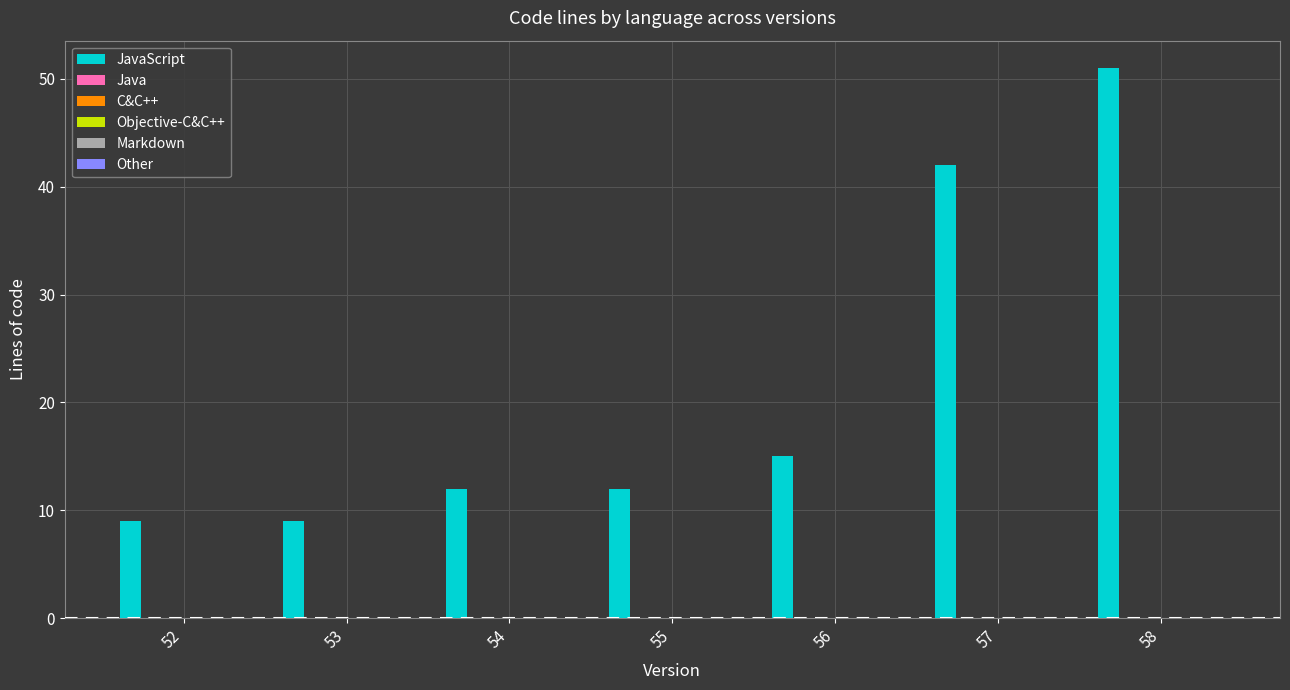

What is the value of the 4th bar from the left?

12